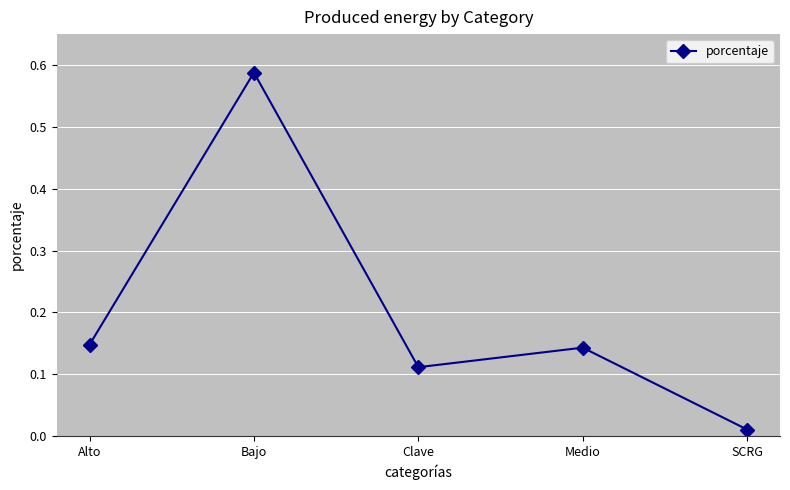

True or false: the data shows 0.0 at Clave.

False